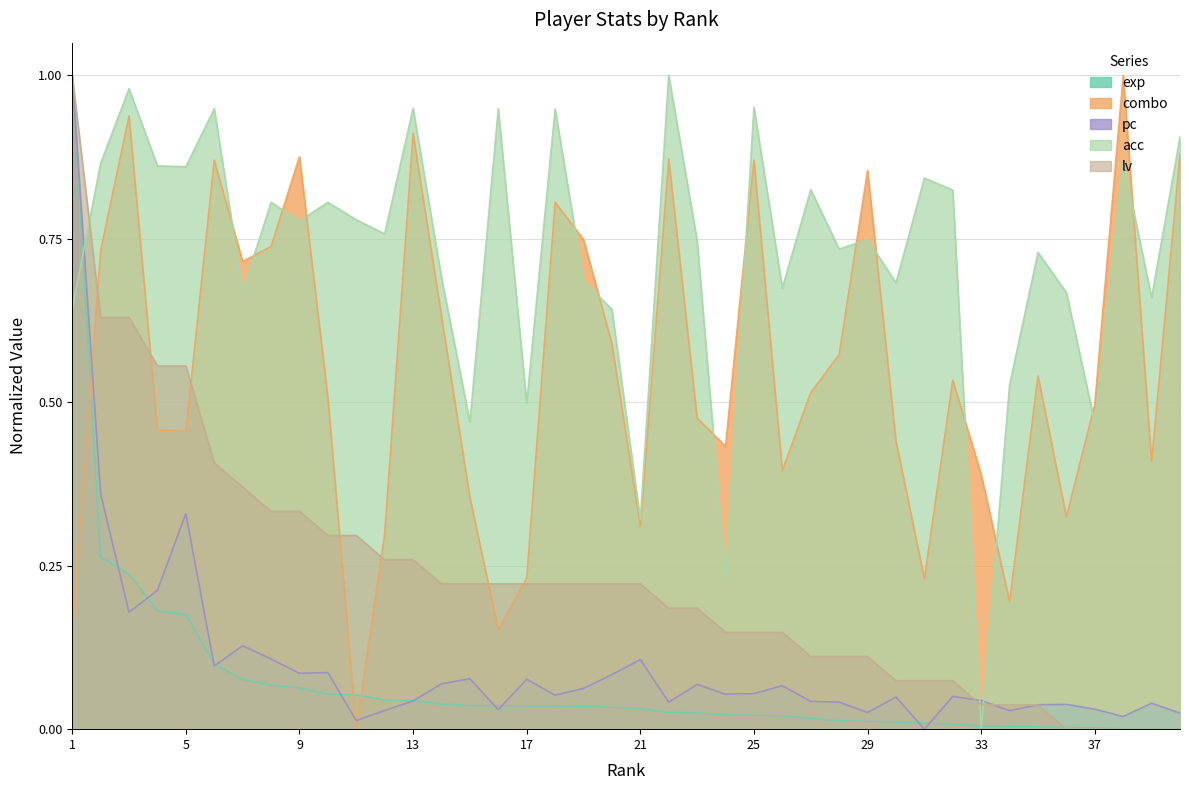

List the labels in order of pc value, smallest first.

31, 11, 38, 40, 29, 34, 12, 16, 37, 35, 36, 39, 22, 28, 27, 13, 33, 30, 32, 18, 24, 25, 19, 26, 23, 14, 17, 15, 20, 9, 10, 6, 21, 8, 7, 3, 4, 5, 2, 1